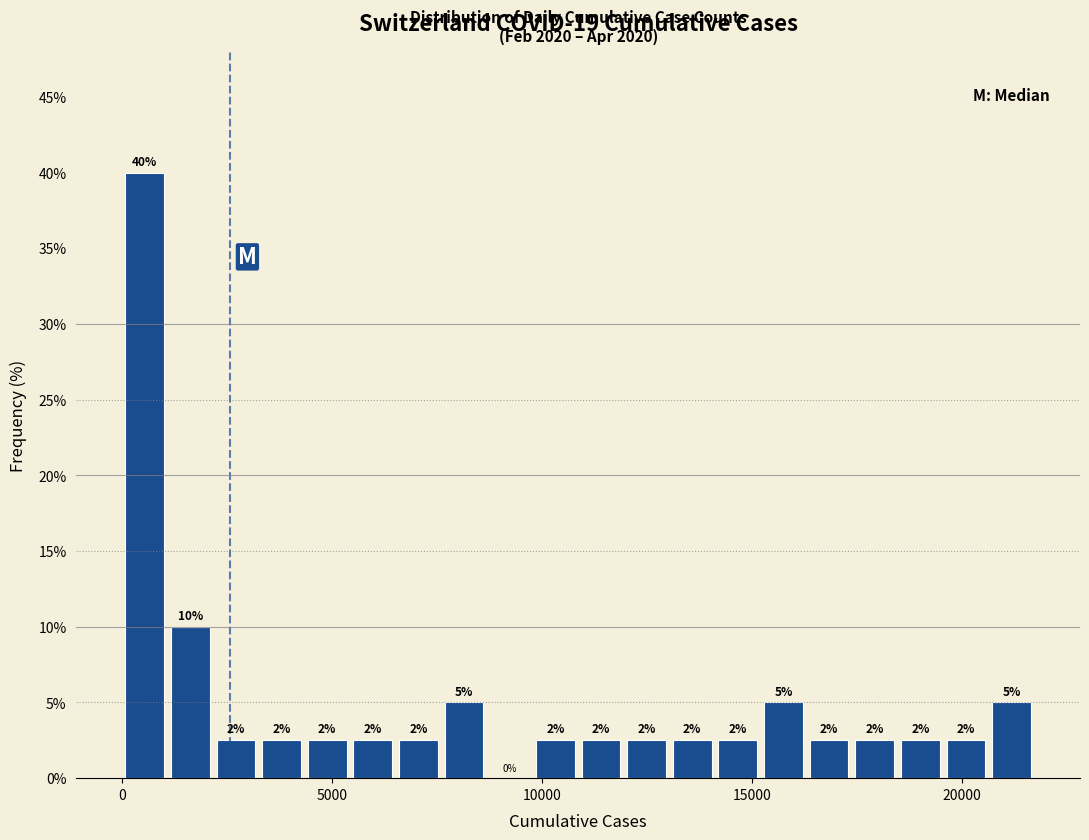

Around what value on the x-axis is the tallest bar? Give the approximate position of its centre, as read against the axis.

500